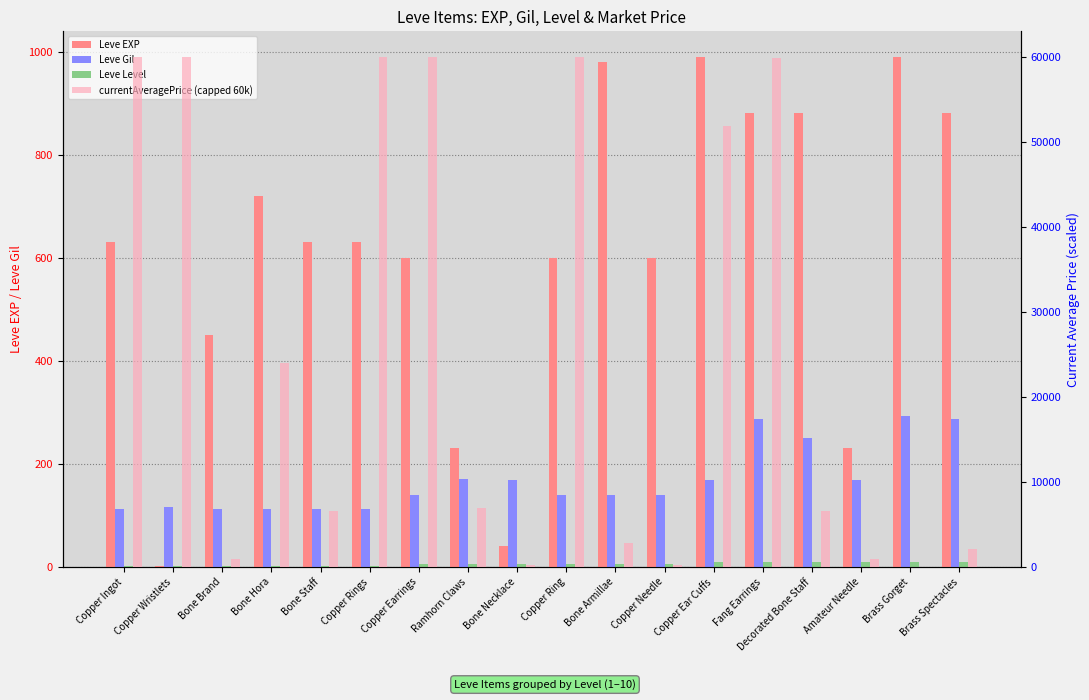

Count the Leve EXP values in the range 450 to 880.

11